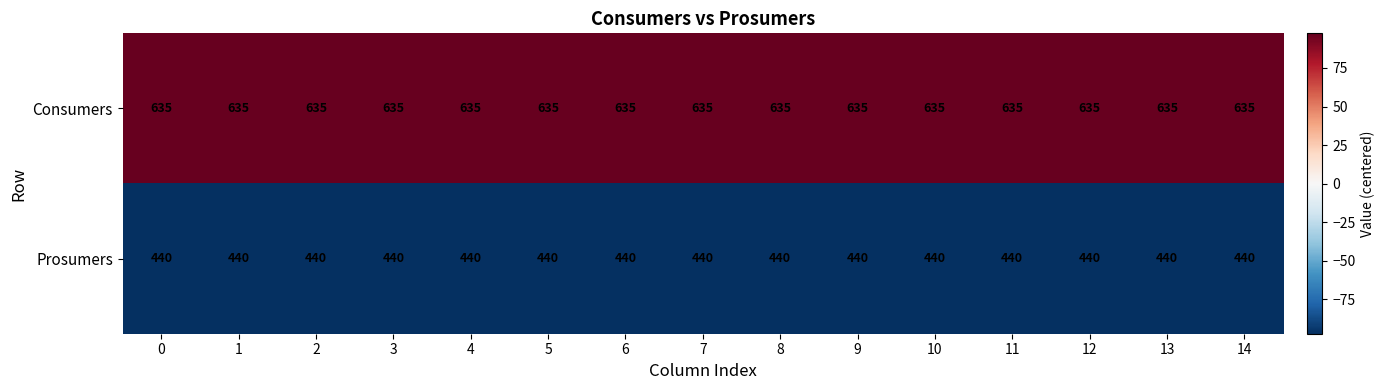

Is the value of Consumers at 10 greater than the value of Prosumers at 10?

Yes